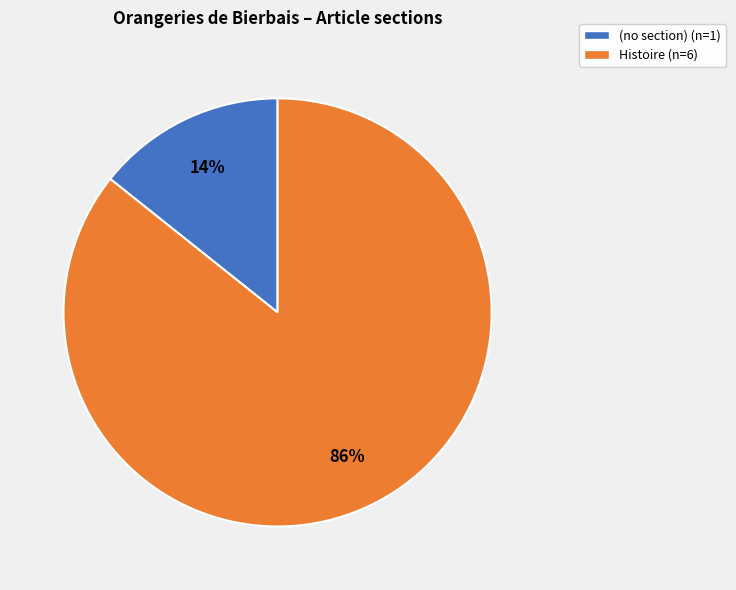

How many slices are in this pie chart?

2